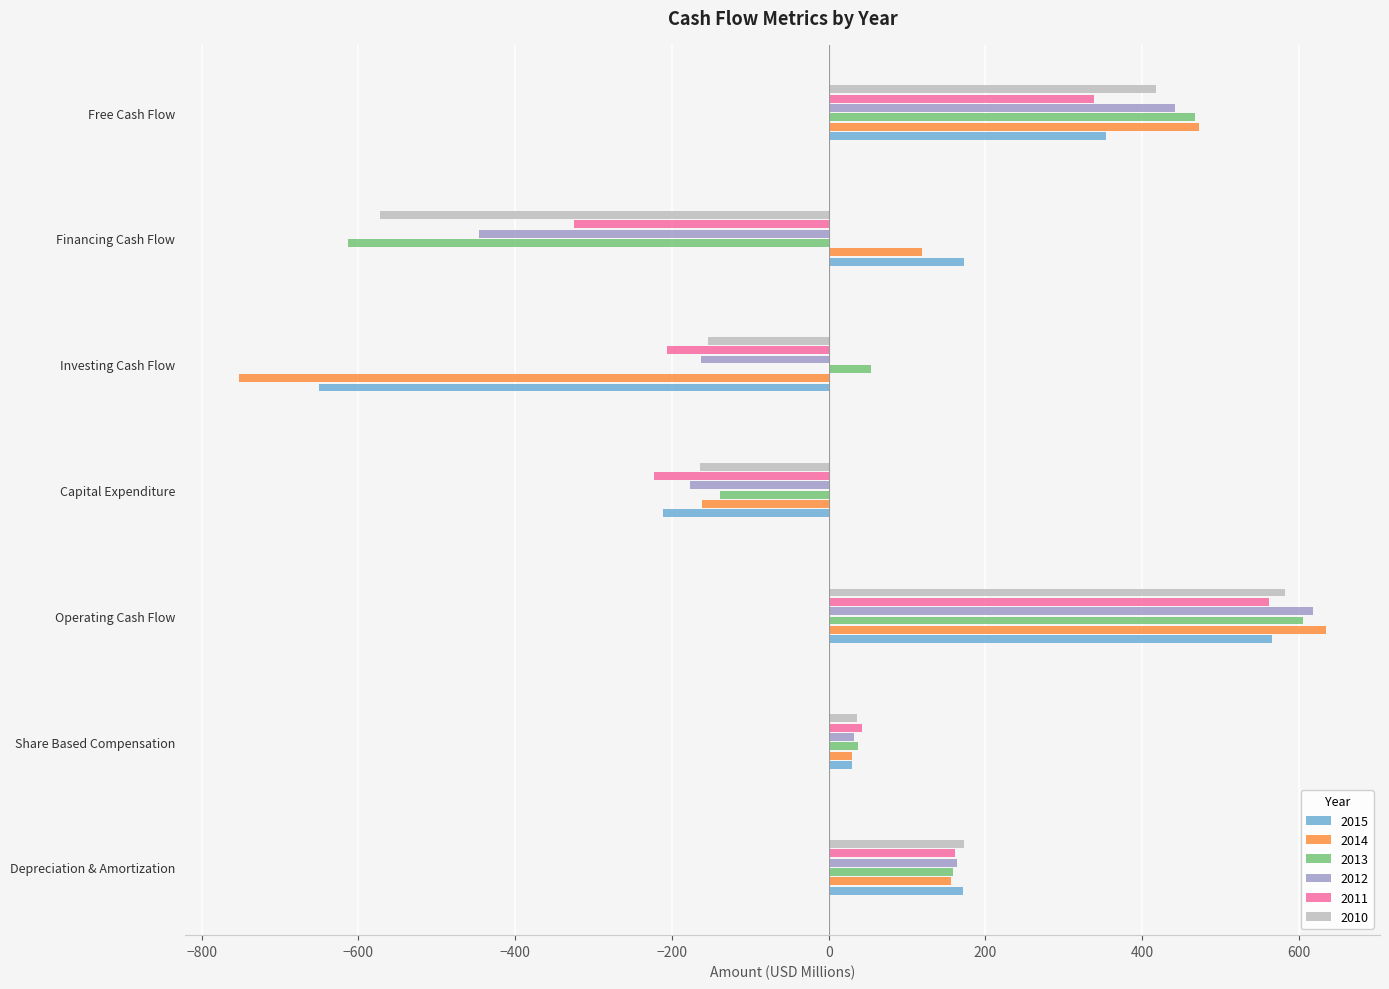

At which category is the sum across all series the highest?

Operating Cash Flow